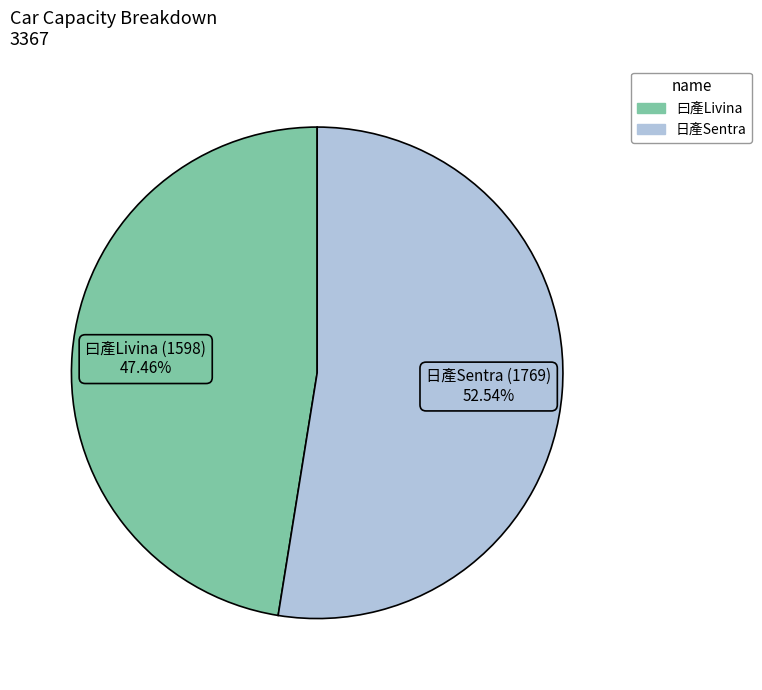

Do 日產Sentra and 曰產Livina together represent more than half of the pie?

Yes